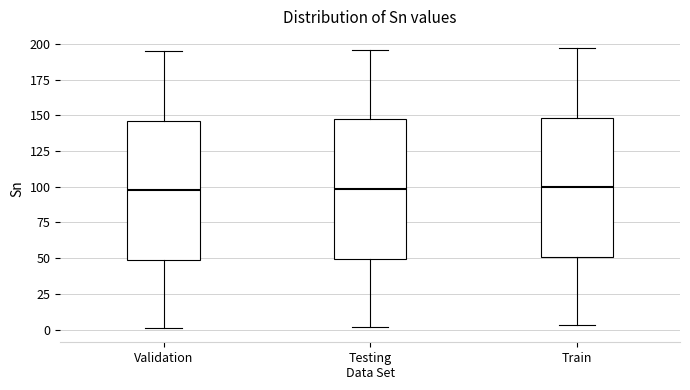

Reading left to right, transcribe this box plot: for each box, give where its median line is, the range the box spans, and where its two whiskers end, as read against the y-axis. The values are not printed on the chart, so give them approximately, as read against the axis.

Validation: median 100, box 50 to 145, whiskers 0 to 195
Testing Data Set: median 100, box 50 to 145, whiskers 0 to 195
Train: median 100, box 50 to 150, whiskers 5 to 195